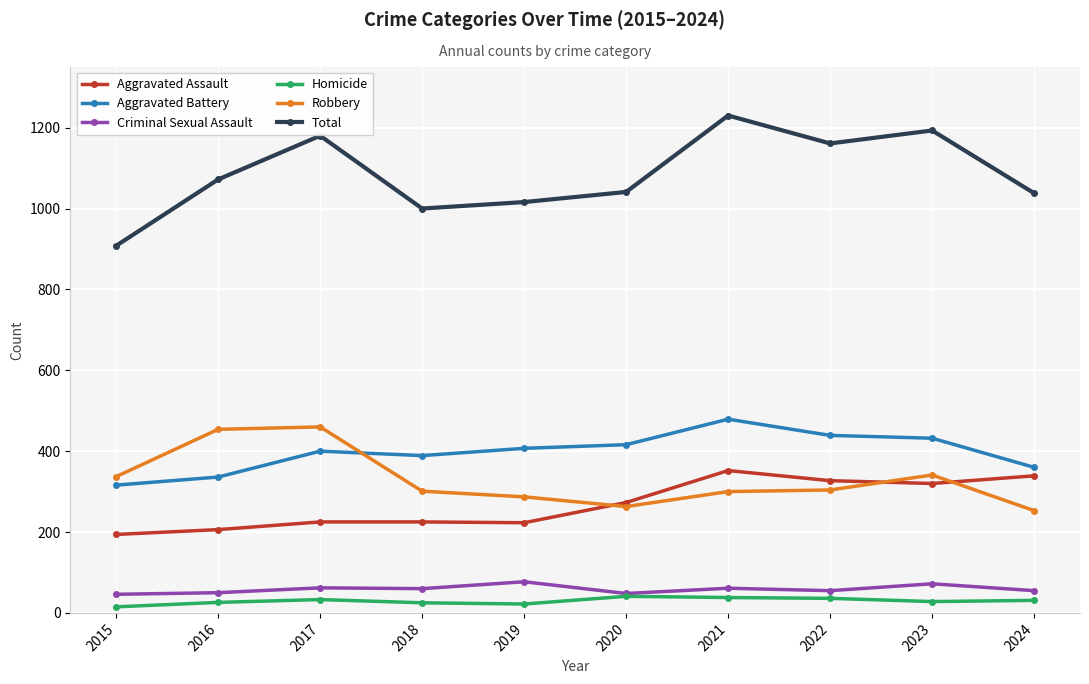

List the series in order of their peak value, highest first.

Total, Aggravated Battery, Robbery, Aggravated Assault, Criminal Sexual Assault, Homicide